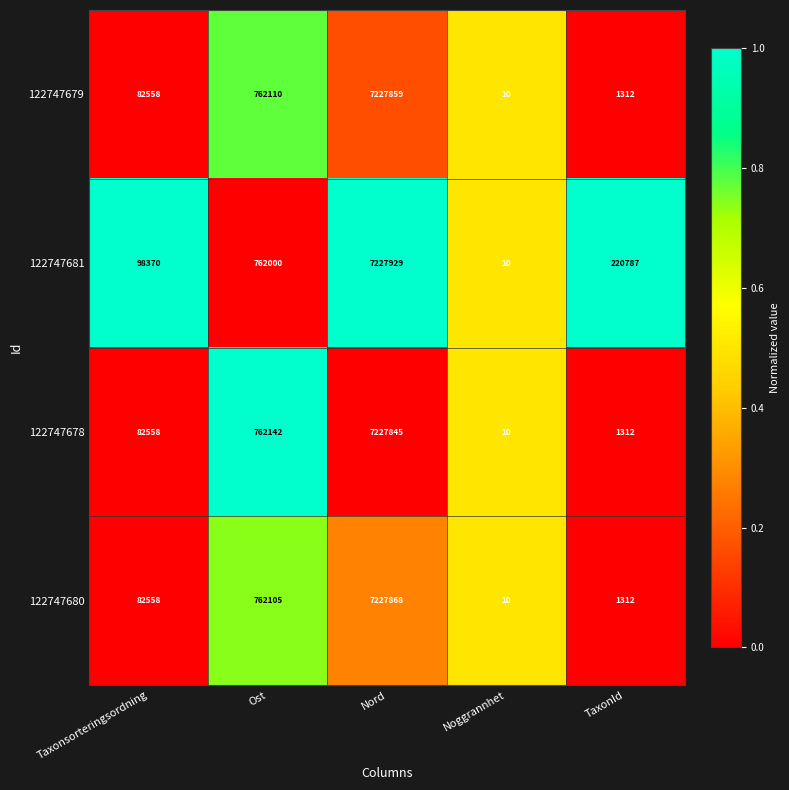

What is the total value across all series at Ost?

3048357